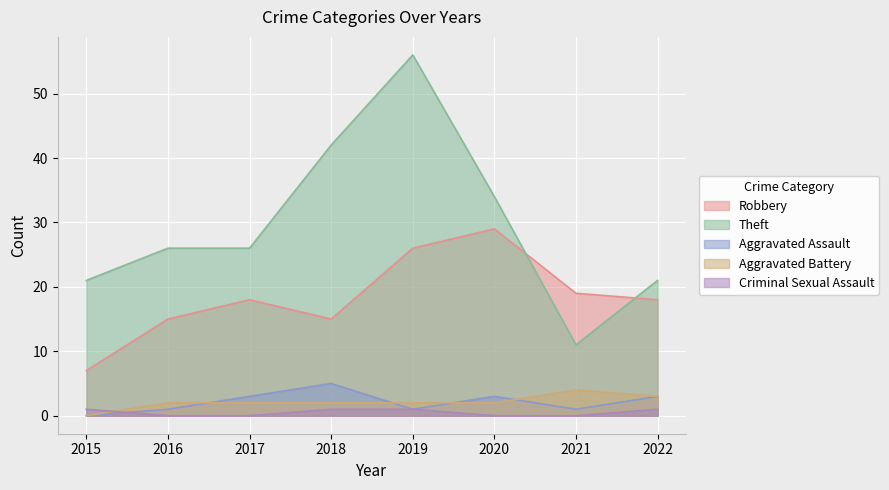

Reading left to right, transcribe all the data shown in this chart.

Robbery: 7	15	18	15	26	29	19	18
Theft: 21	26	26	42	56	34	11	21
Aggravated Assault: 0	1	3	5	1	3	1	3
Aggravated Battery: 0	2	2	2	2	2	4	3
Criminal Sexual Assault: 1	0	0	1	1	0	0	1